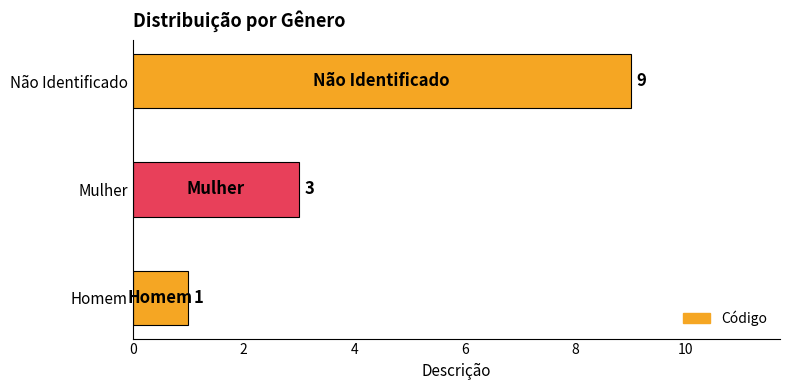

Reading bottom to top, list all the values displayed in this chart.

Homem=1	Mulher=3	Não Identificado=9